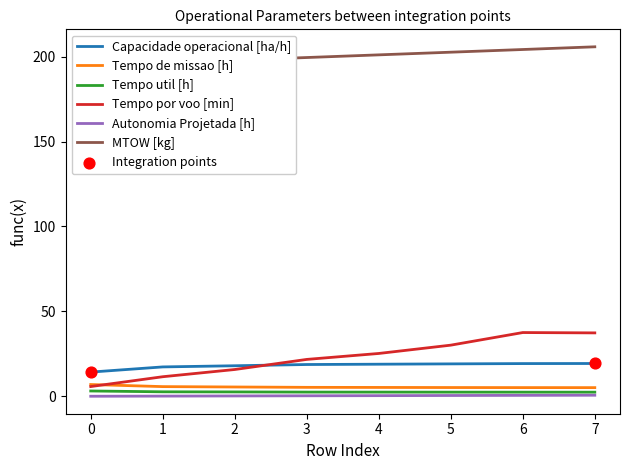

Which series contains the lowest Y value?

Autonomia Projetada [h]